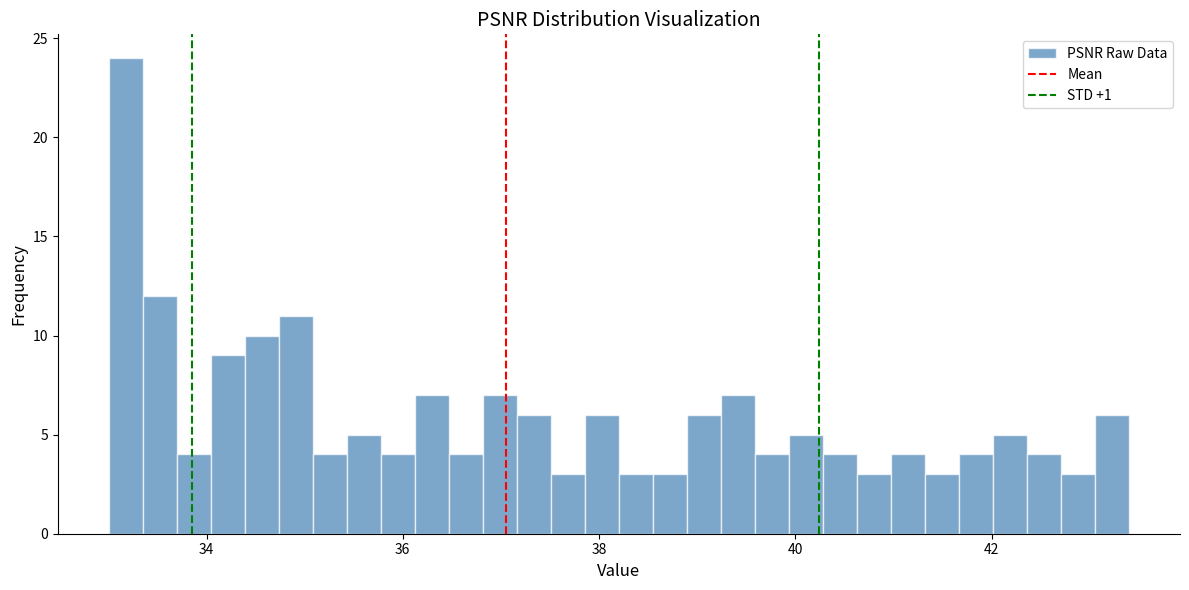

Around what value on the x-axis is the tallest bar? Give the approximate position of its centre, as read against the axis.

33.2